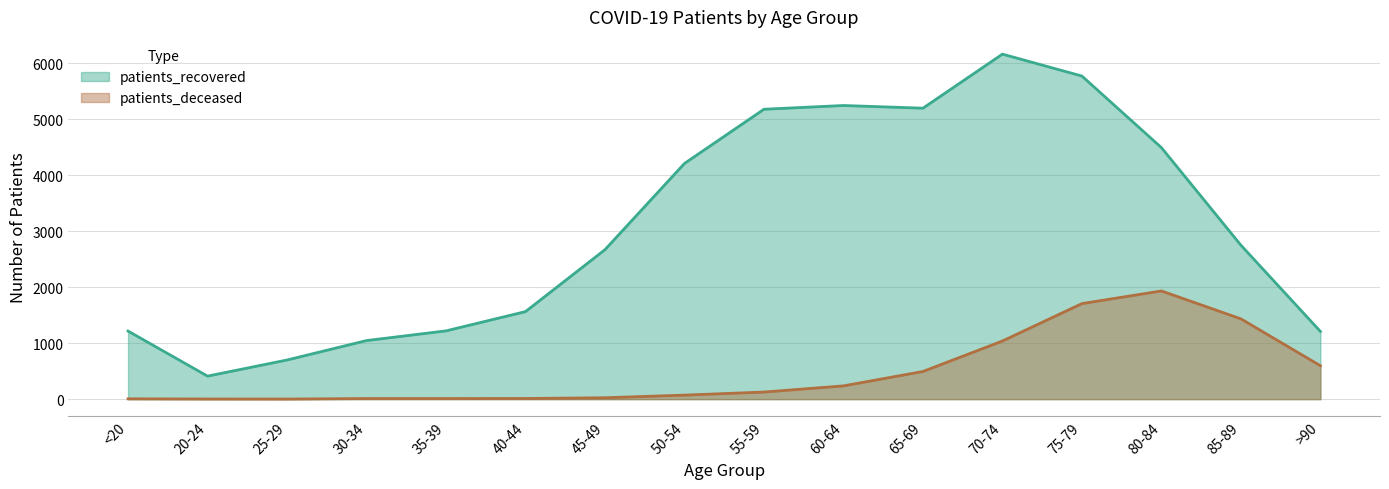

Where is patients_recovered nearest to the value 3285?

85-89